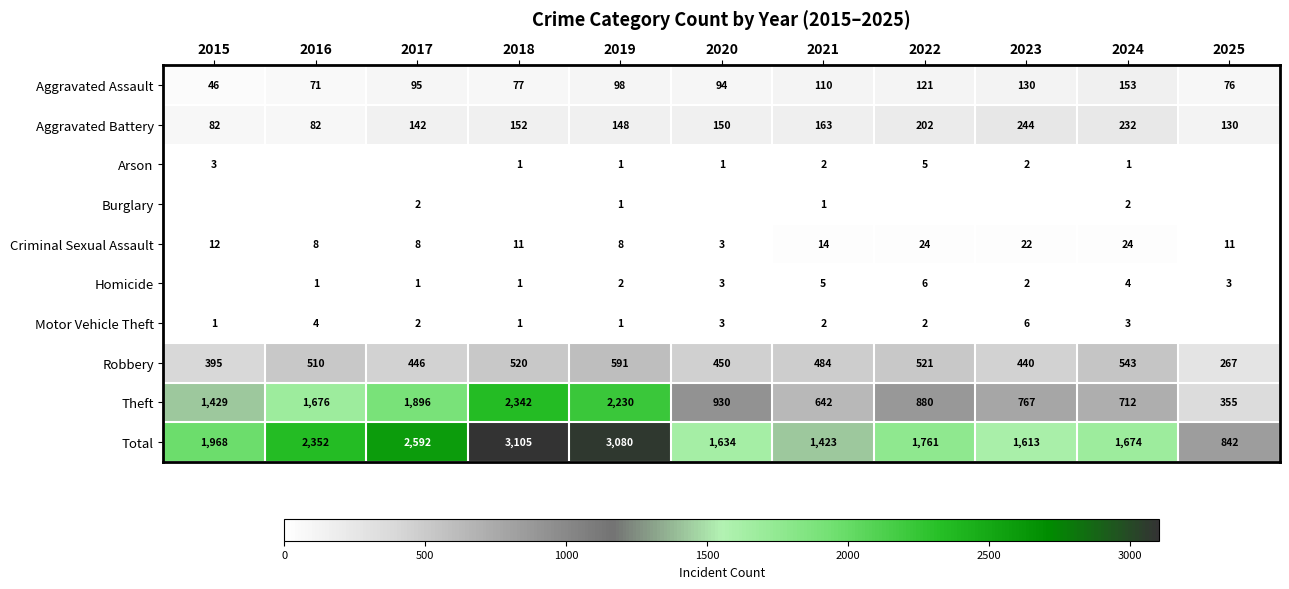

Rank the series by their maximum value, from highest to lowest.

Total, Theft, Robbery, Aggravated Battery, Aggravated Assault, Criminal Sexual Assault, Homicide, Motor Vehicle Theft, Arson, Burglary